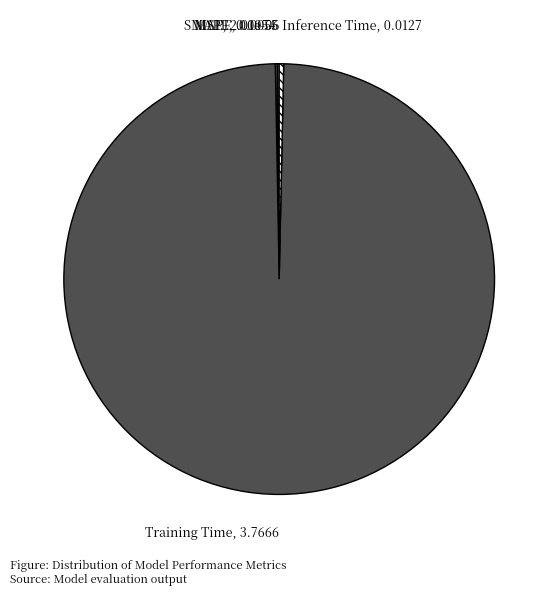

The Training Time slice represents 99% of the pie. True or false?

True